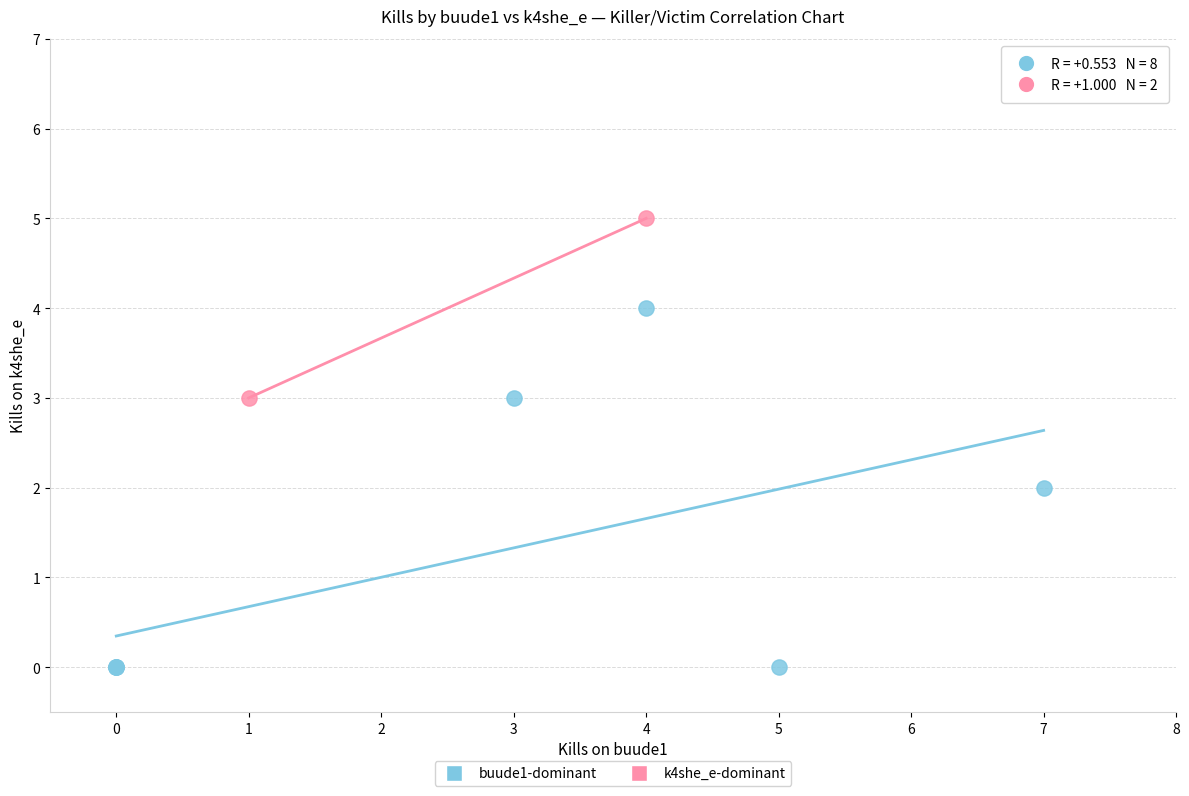

Which series has the widest spread of Y values?

buude1-dominant